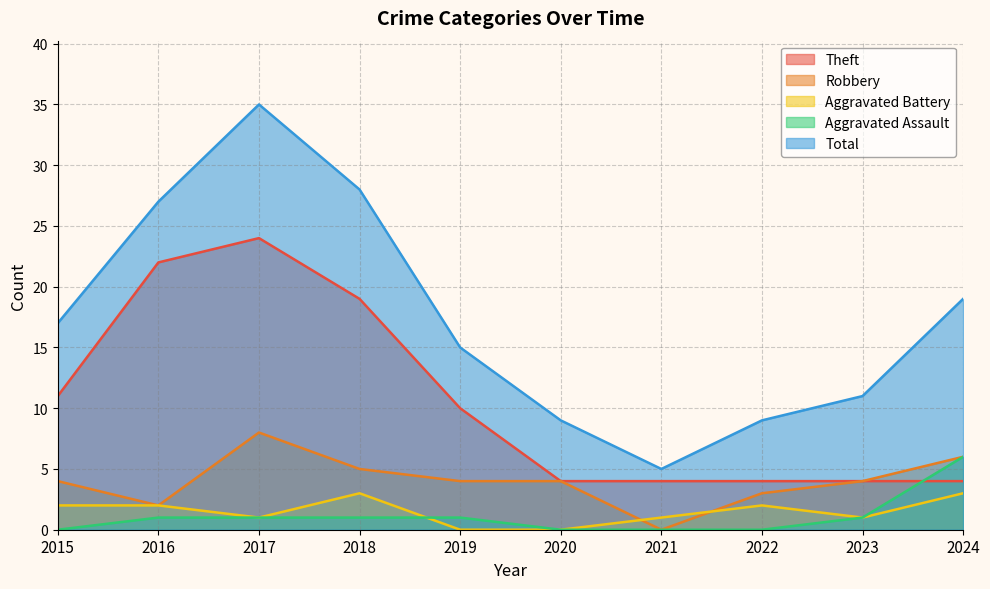

How many lines are shown in the chart?

5